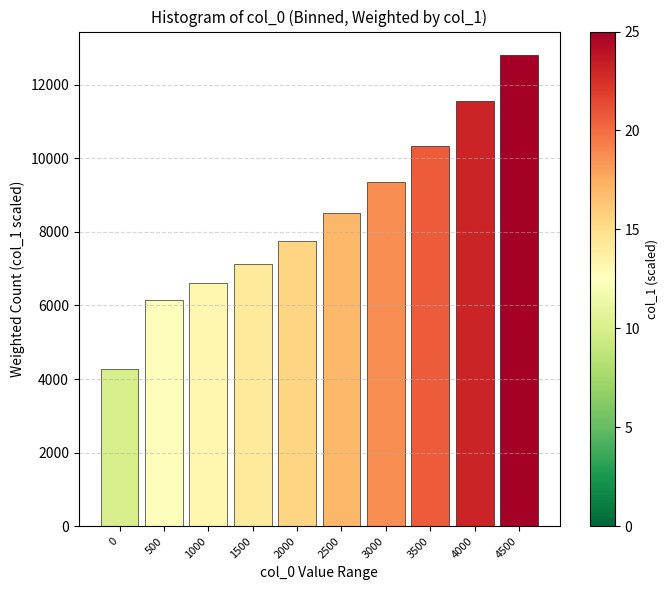

Reading right to left, list all the values displayed in this chart.

4500=12800.0	4000=11550.0	3500=10342.1	3000=9346.5	2500=8506.0	2000=7758.3	1500=7121.8	1000=6616.6	500=6138.4	0=4275.8